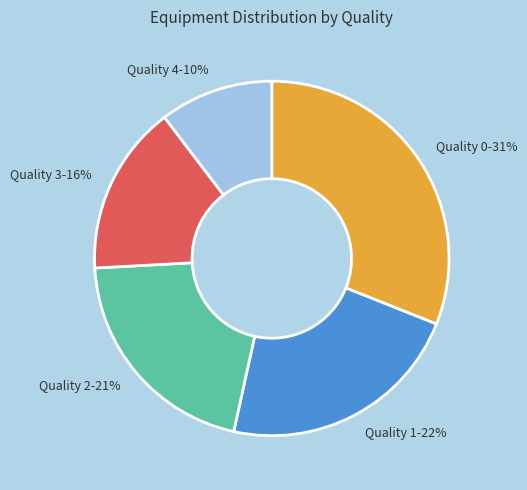

Combined, do Quality 3 and Quality 2 account for over 50%?

No